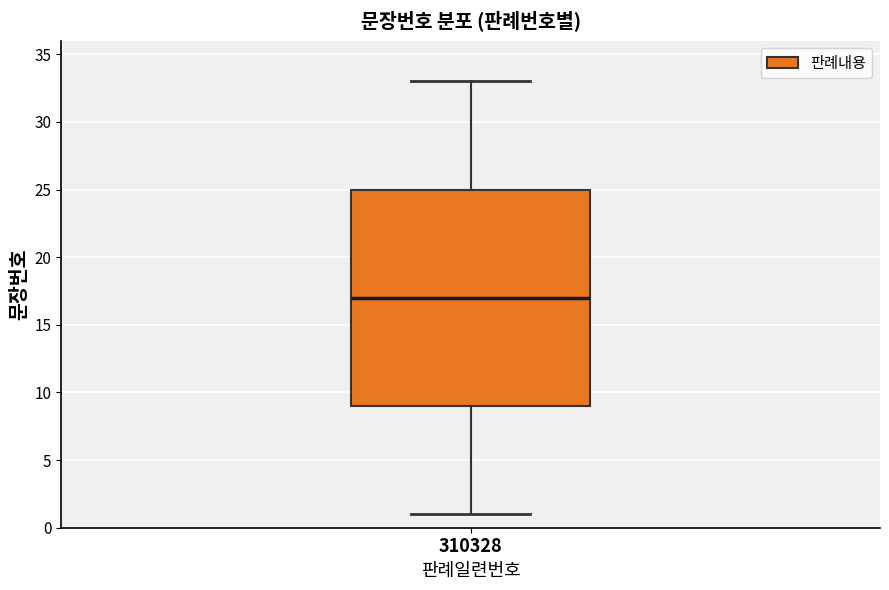

Read this box plot against the y-axis: the position of the median line, the range covered by the box, and the ends of both whiskers. The values are not printed on the chart, so give them approximately, as read against the axis.

median 17, box 9 to 25, whiskers 1 to 33